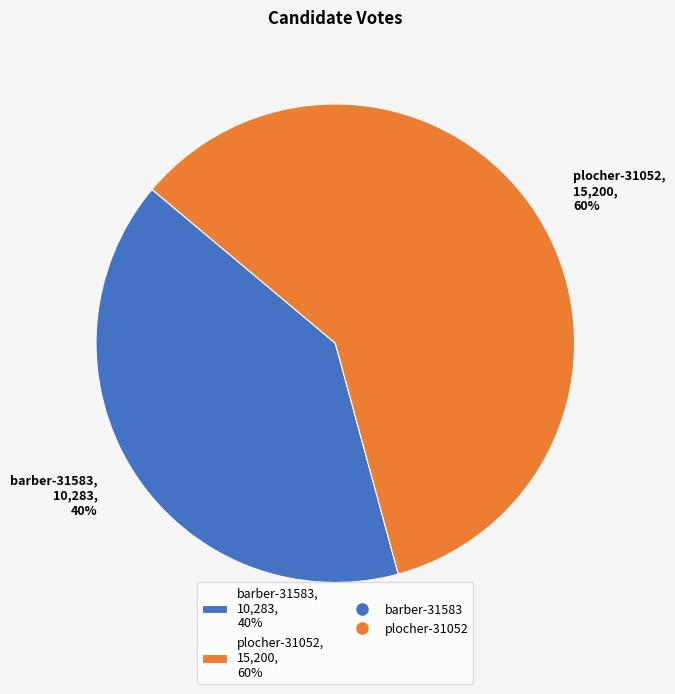

Which category has the smallest portion of the pie?

barber-31583